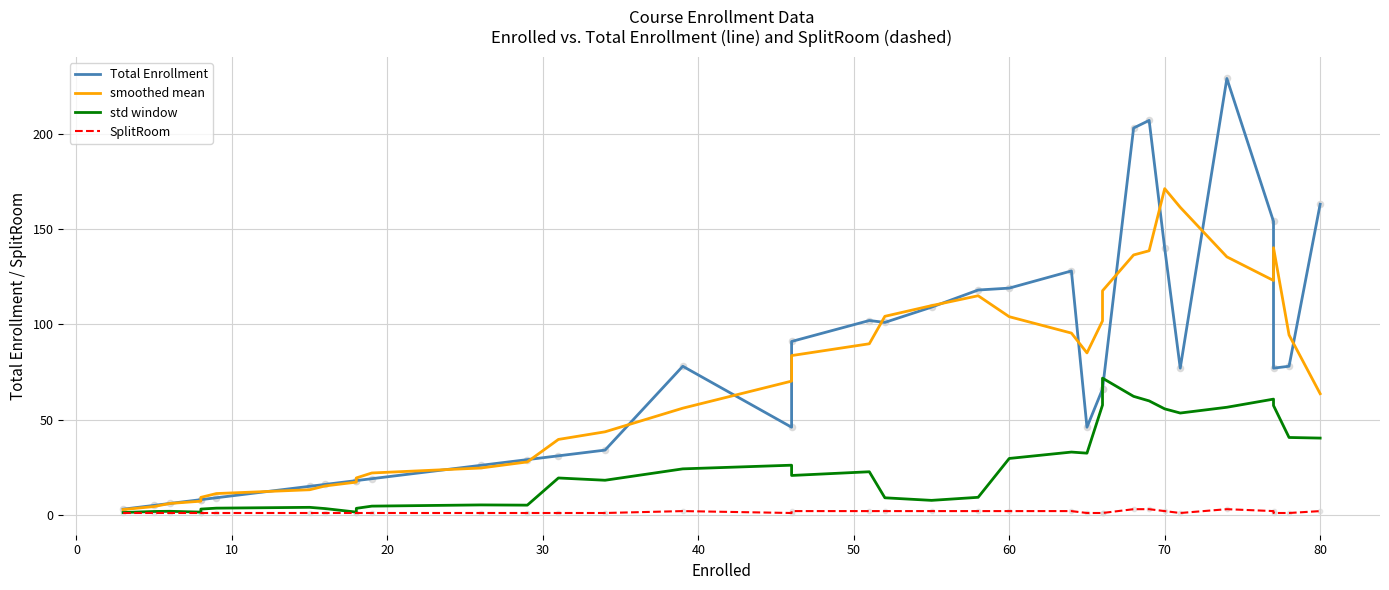

Which series has the largest total across all categories?

Total Enrollment